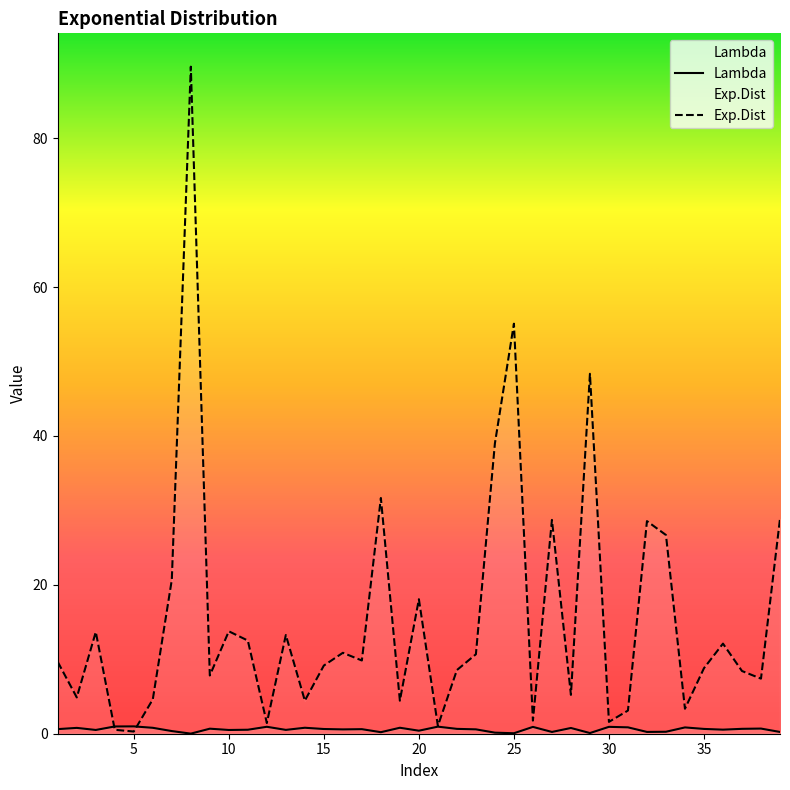

Rank the series by their average value, from lowest to highest.

Lambda, Exp.Dist